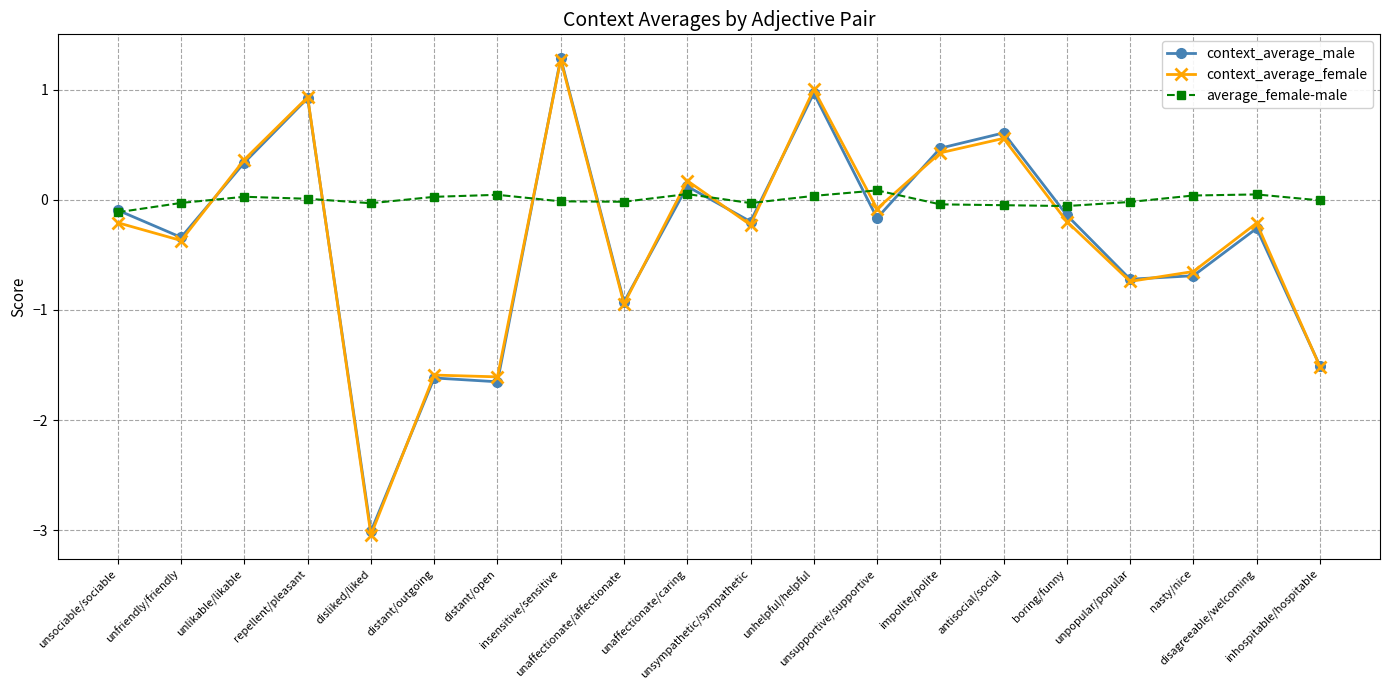

Does the chart display data point markers on the line(s)?

Yes